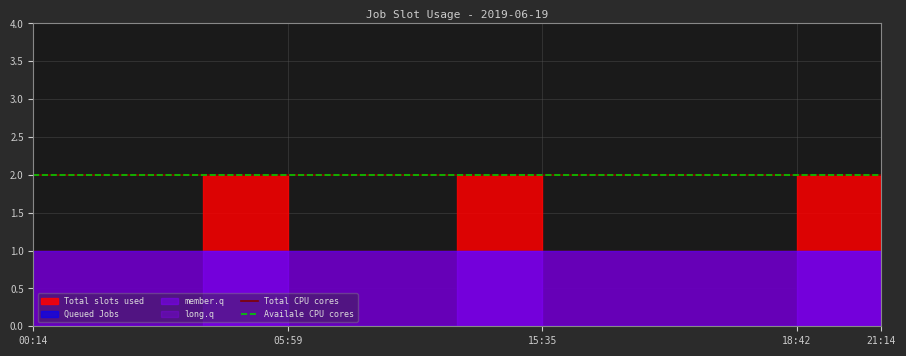

Which has a higher value, 2019-06-19 05:59 or 2019-06-19 15:35?

2019-06-19 05:59